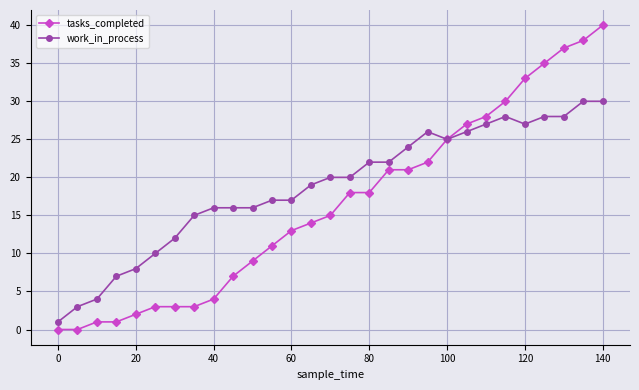

Which series has the largest total across all categories?

work_in_process